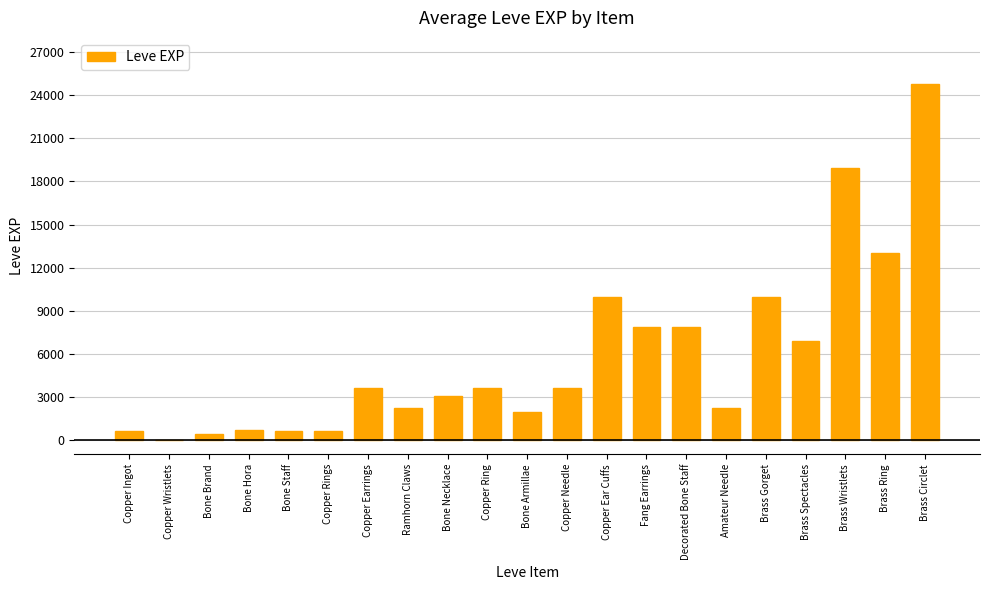

What is the average value?

5843